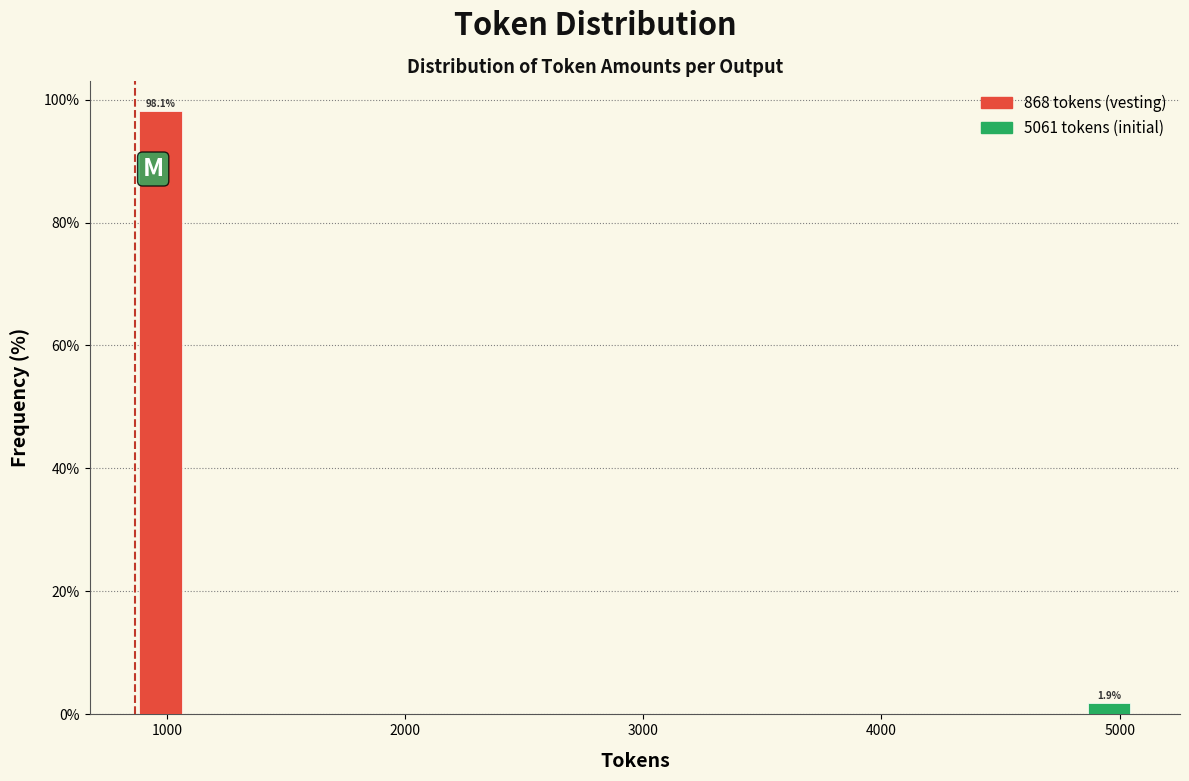

Around what value on the x-axis is the tallest bar? Give the approximate position of its centre, as read against the axis.

1000